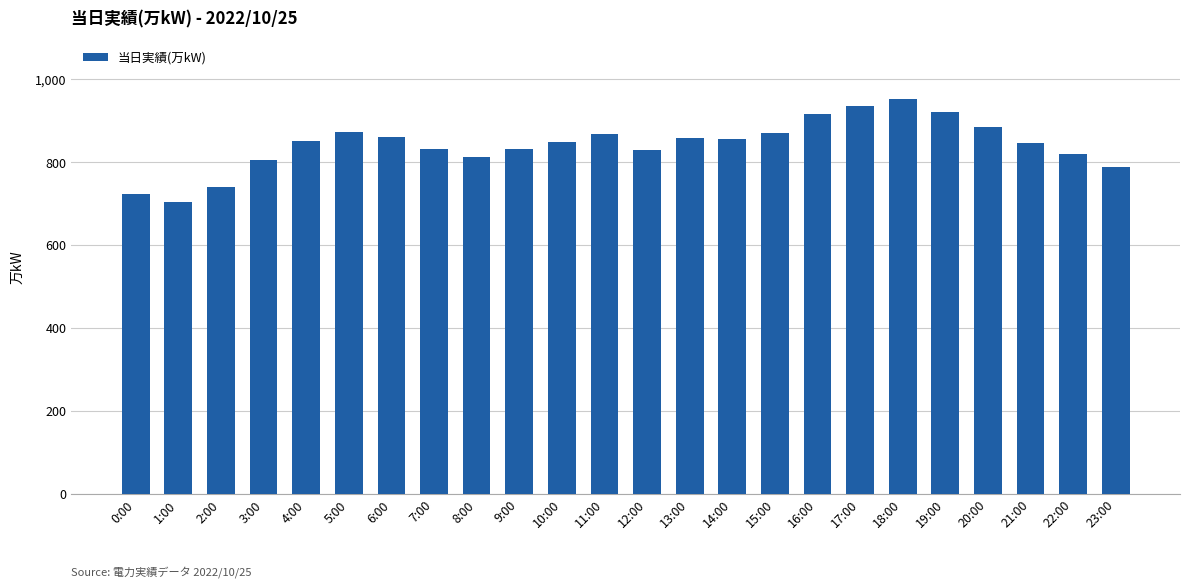

What is the sum of all values?

20221